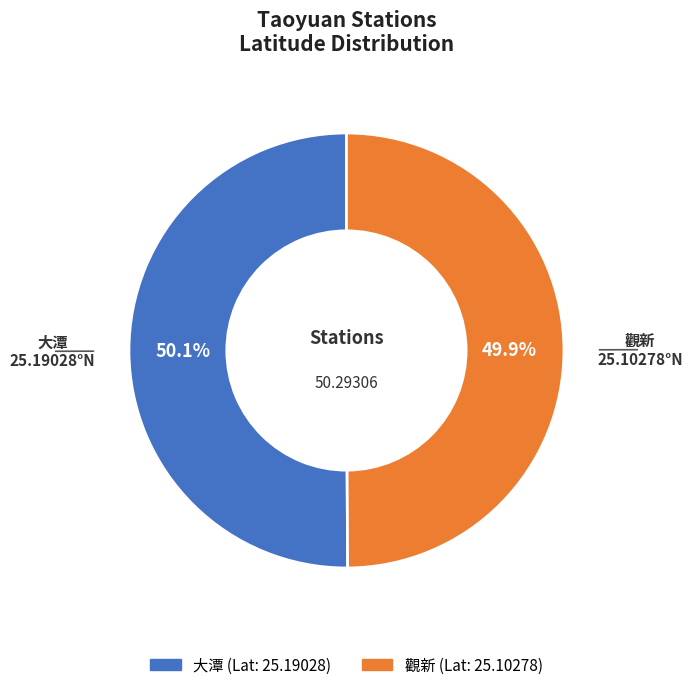

What percentage do 大潭 and 觀新 together represent?

100.0%